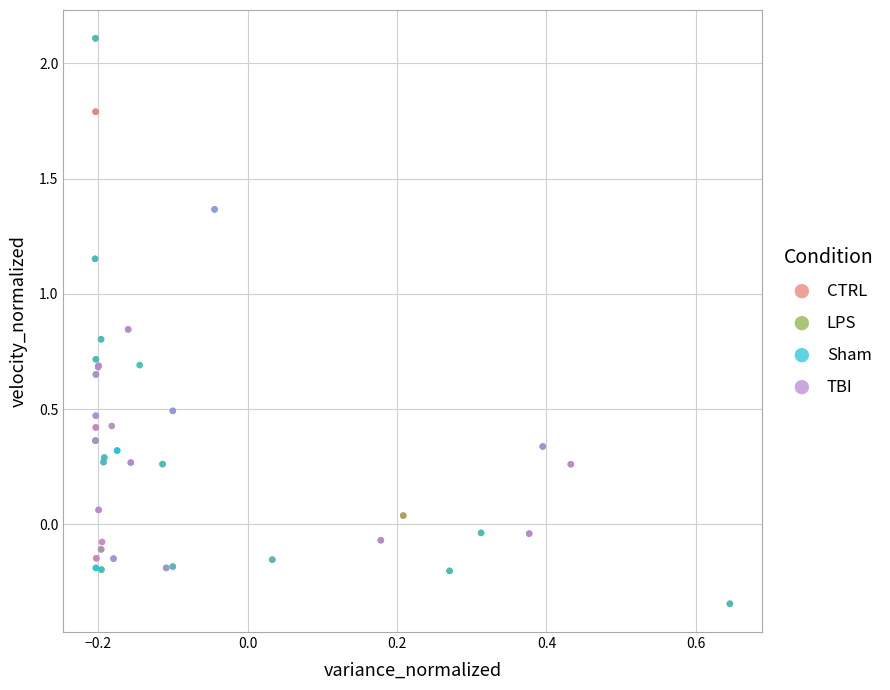

What are all the series names shown in the legend?

CTRL, LPS, Sham, TBI